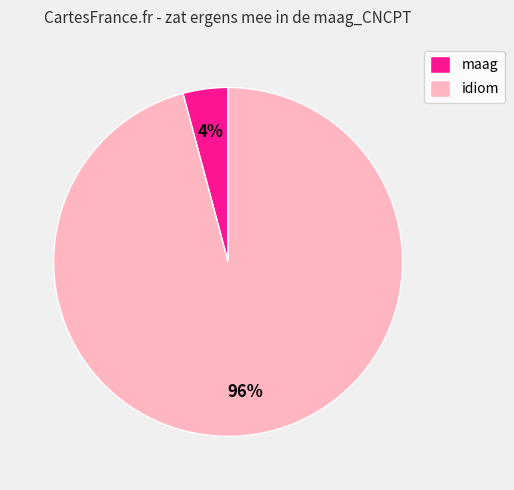

Which has a higher value, maag or idiom?

idiom